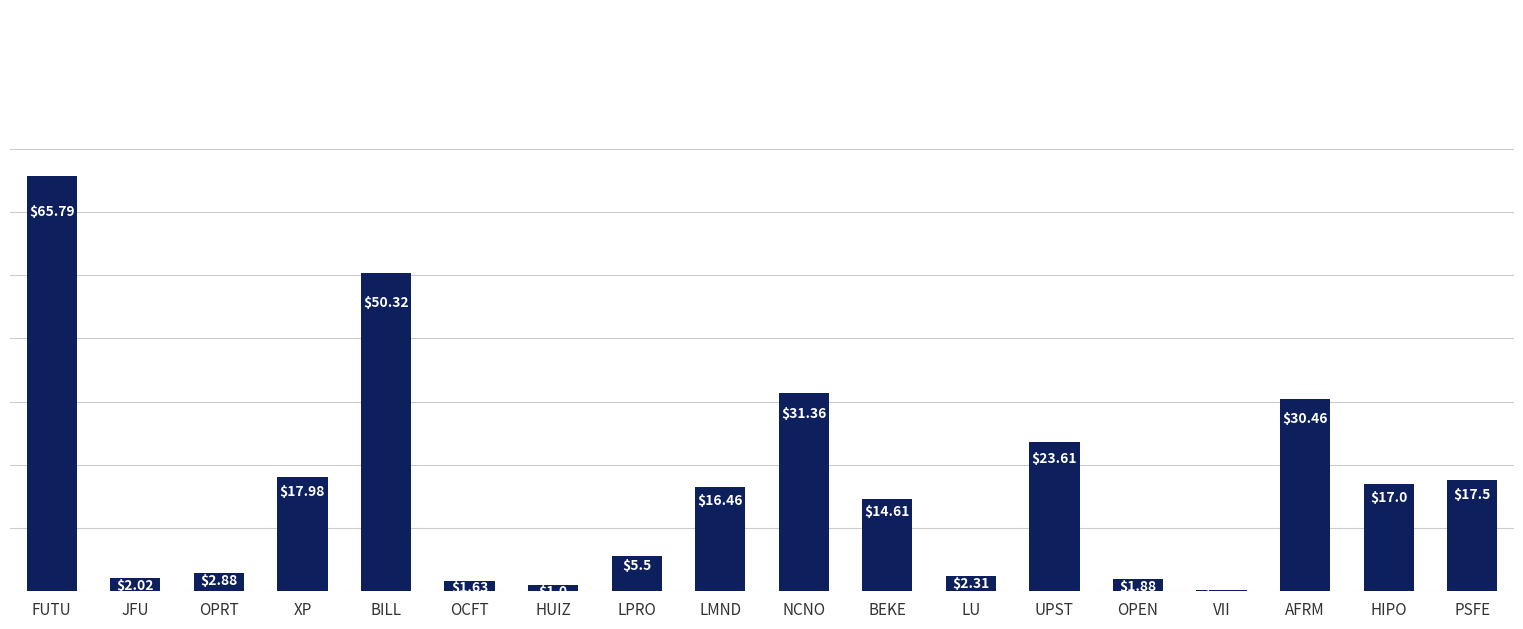

What is the sum of all values?

302.5